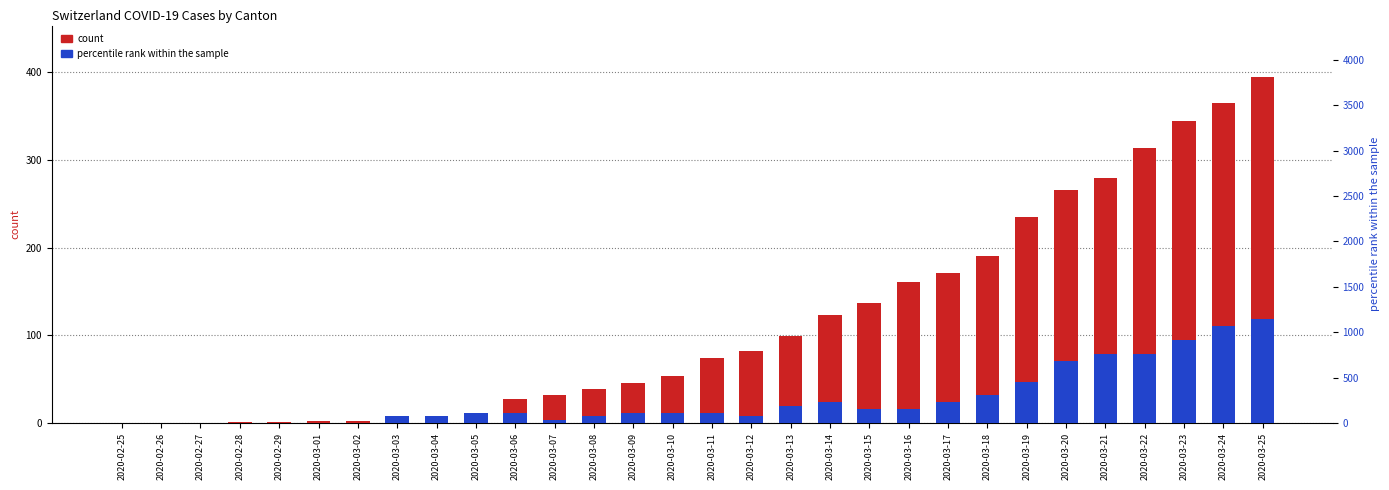

Which series has the largest range (max minus min)?

count